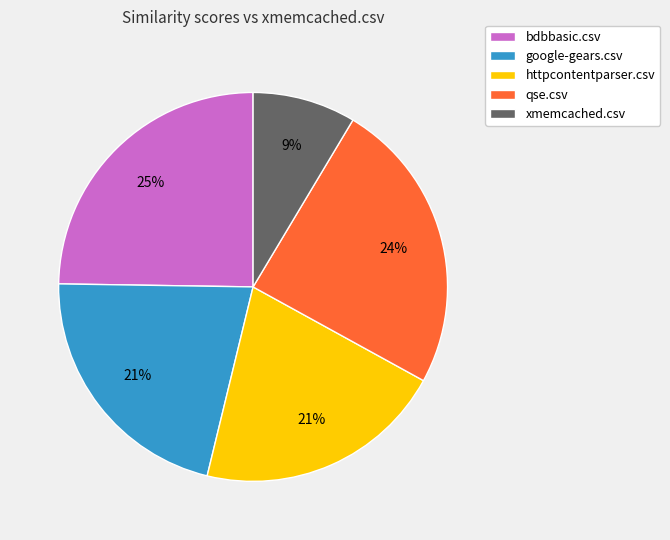

To the nearest percent, what portion does google-gears.csv represent?

21%